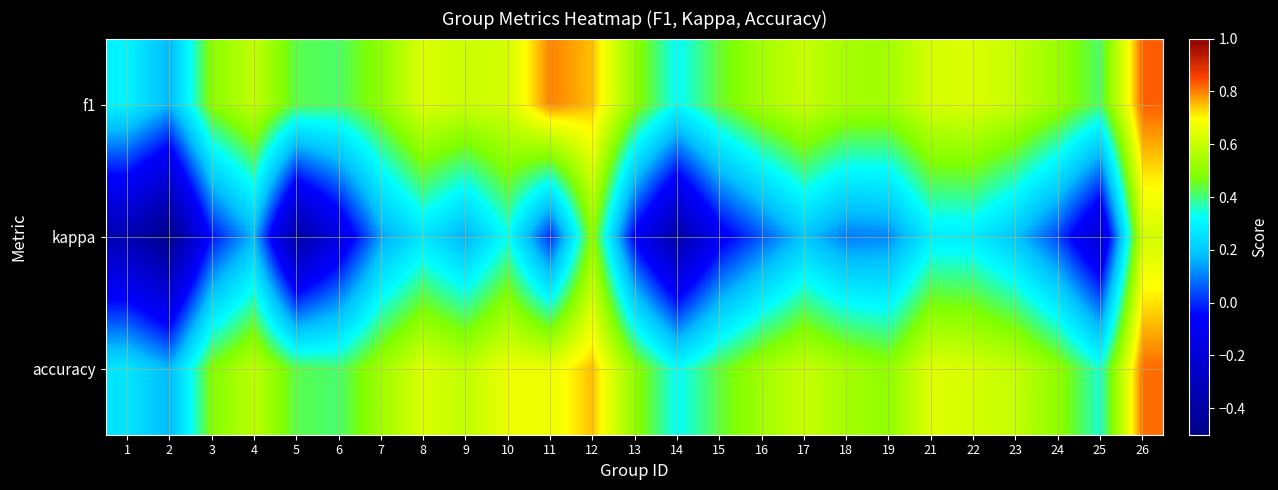

Count the number of categories in the chart.

25